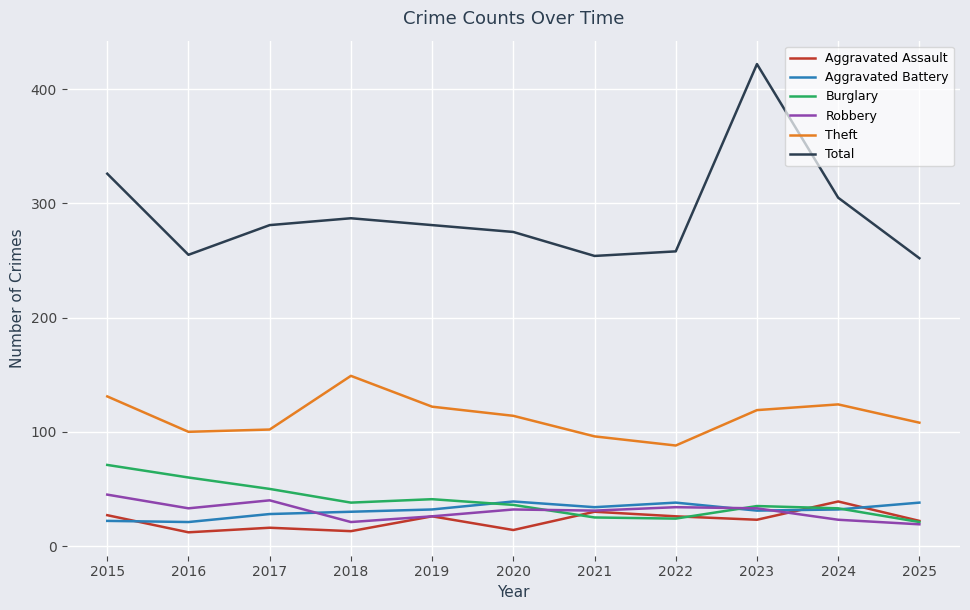

At which category is the sum across all series the highest?

2023